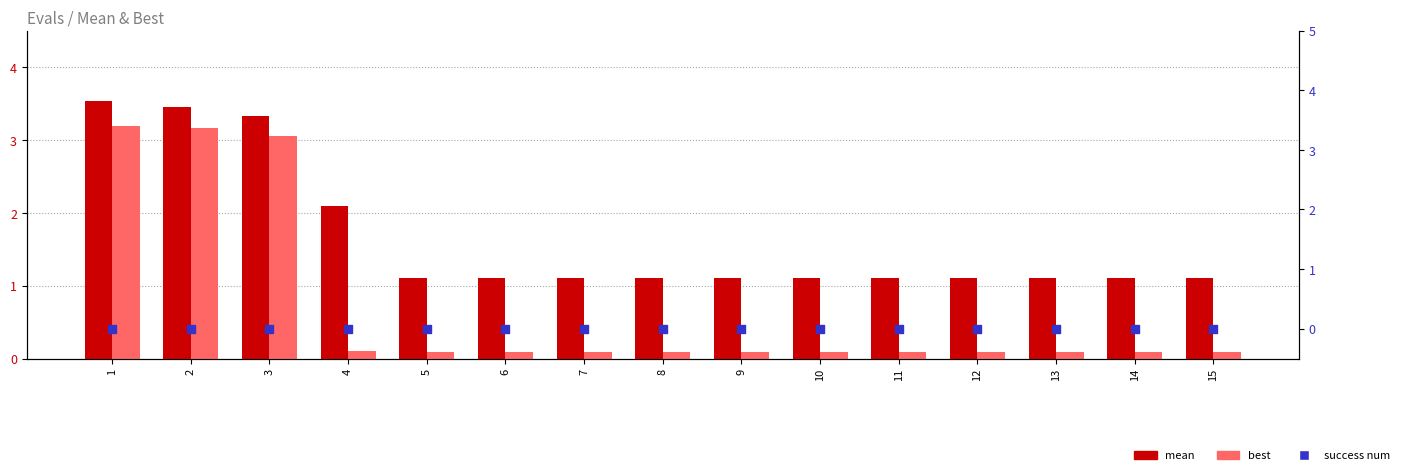

At which category is the sum across all series the highest?

1